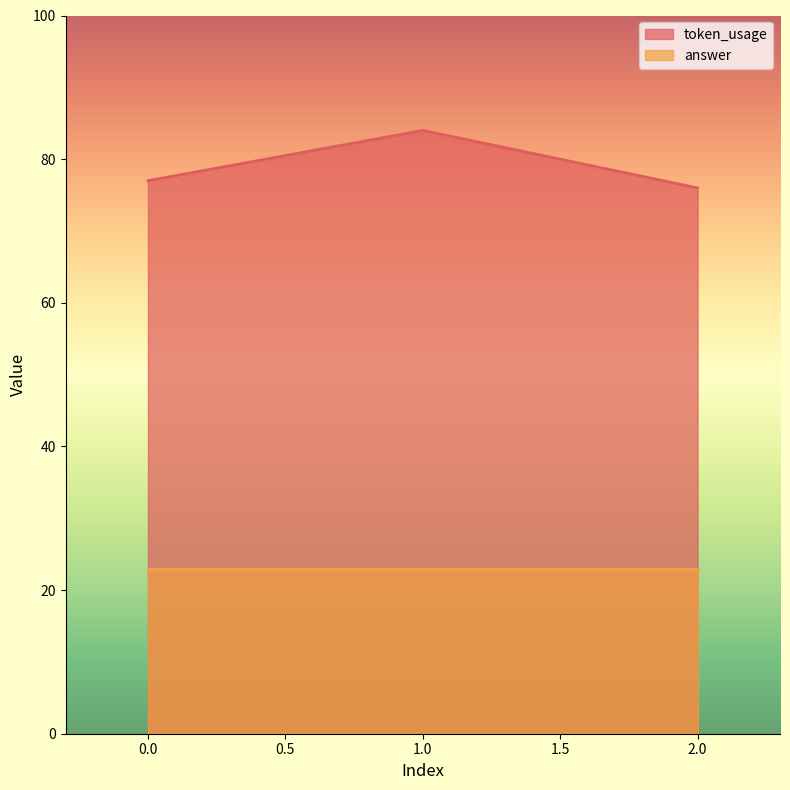

Which label corresponds to the largest value in the chart?

1.0